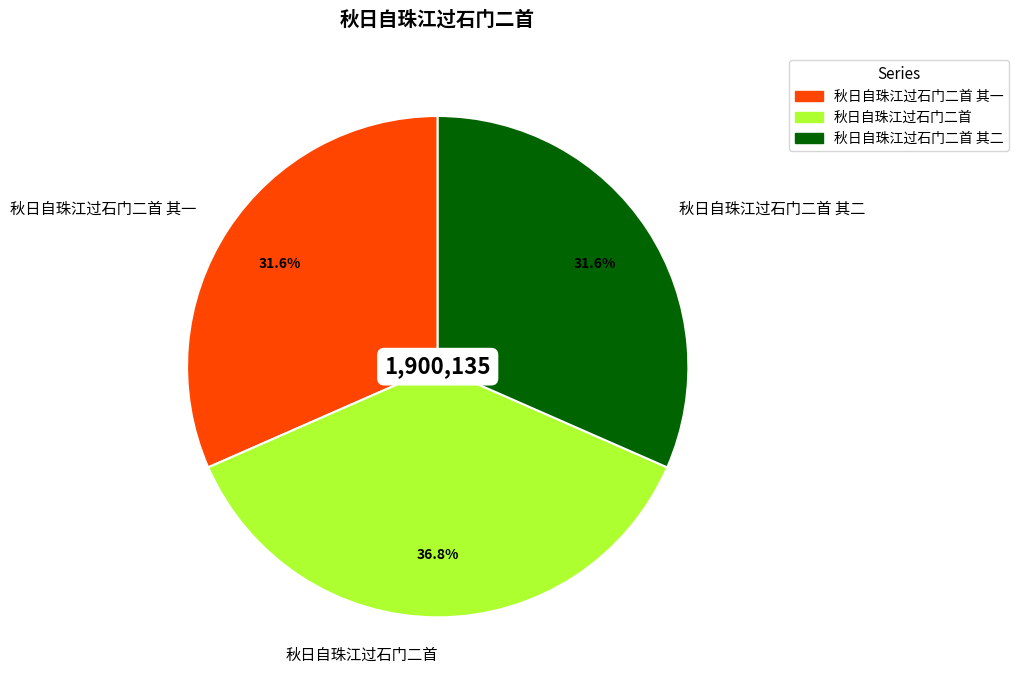

To the nearest percent, what is the average slice percentage?

33%